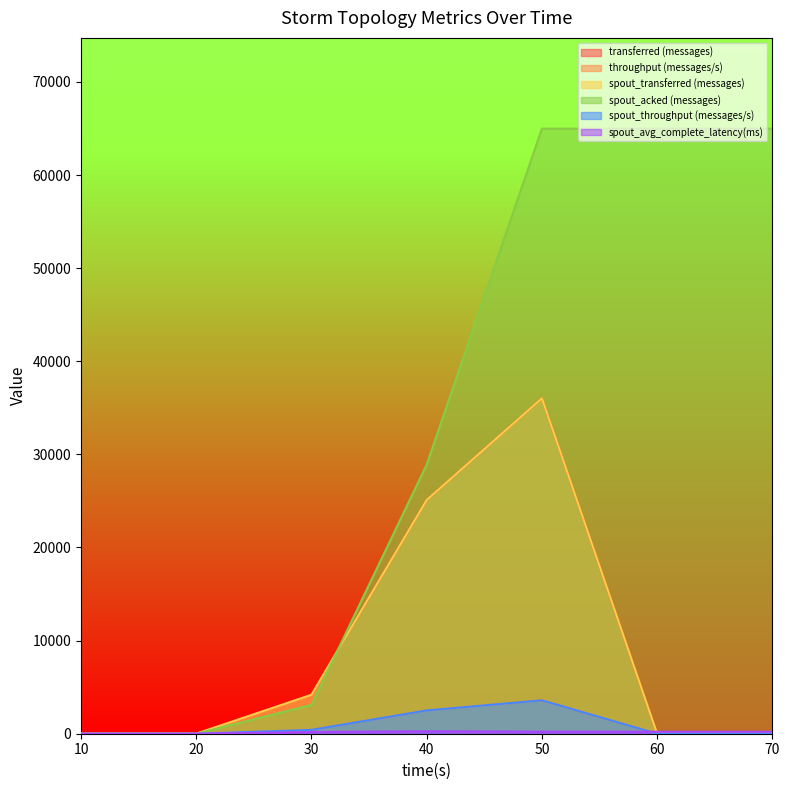

At which category does throughput (messages/s) reach its first local peak?

50